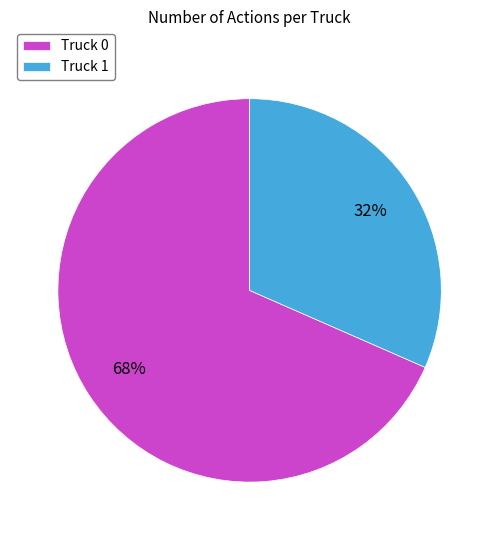

To the nearest percent, what is the average slice percentage?

50%